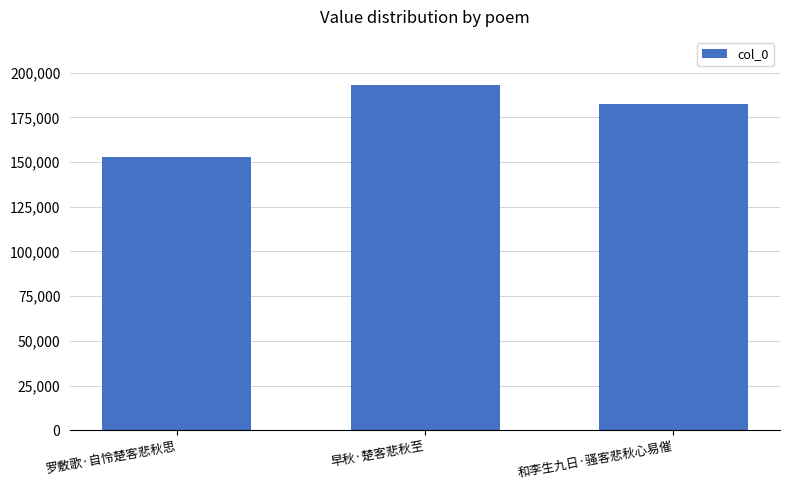

Is it true that the value at 早秋·楚客悲秋至 is 193055?

True